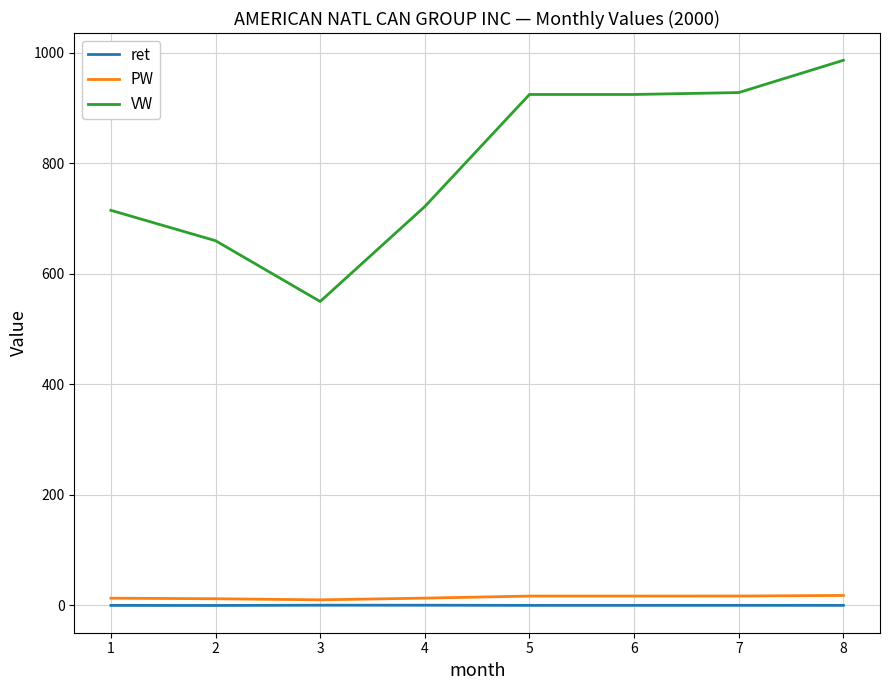

Count the number of categories in the chart.

8